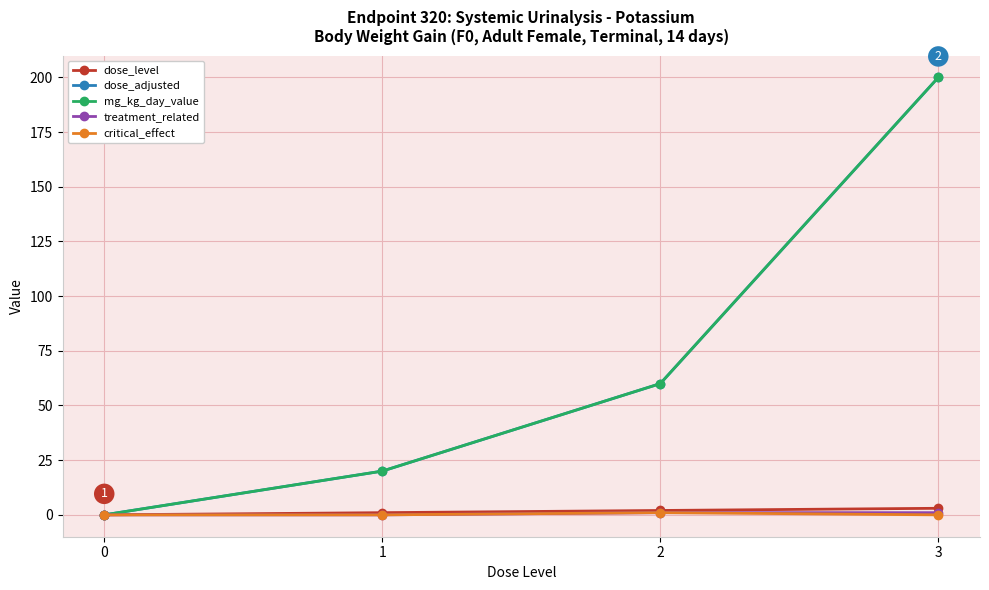

Which has a higher value, 0 or 3?

3